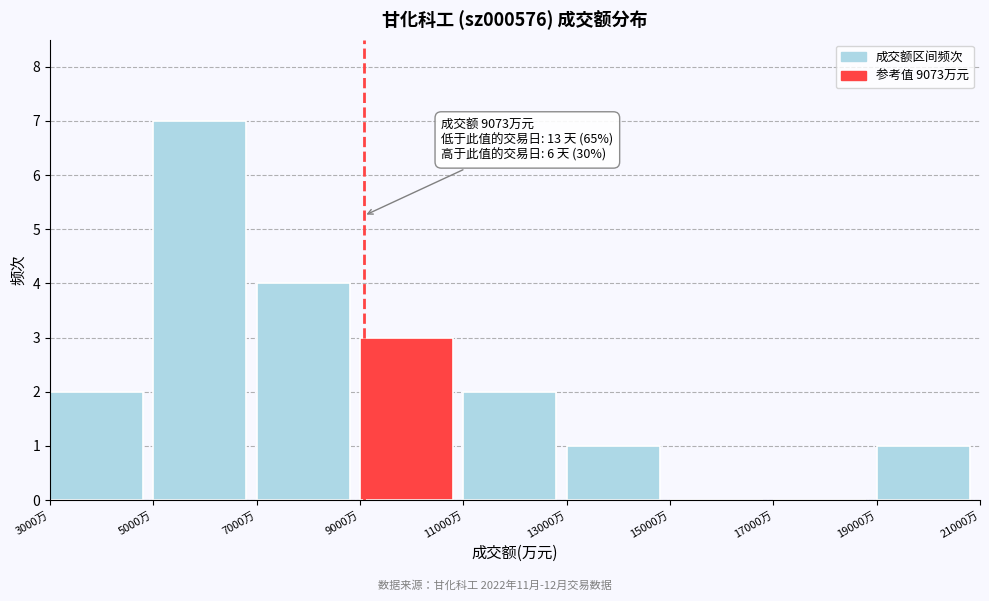

Which range on the x-axis has the tallest bar?

5000 to 7000